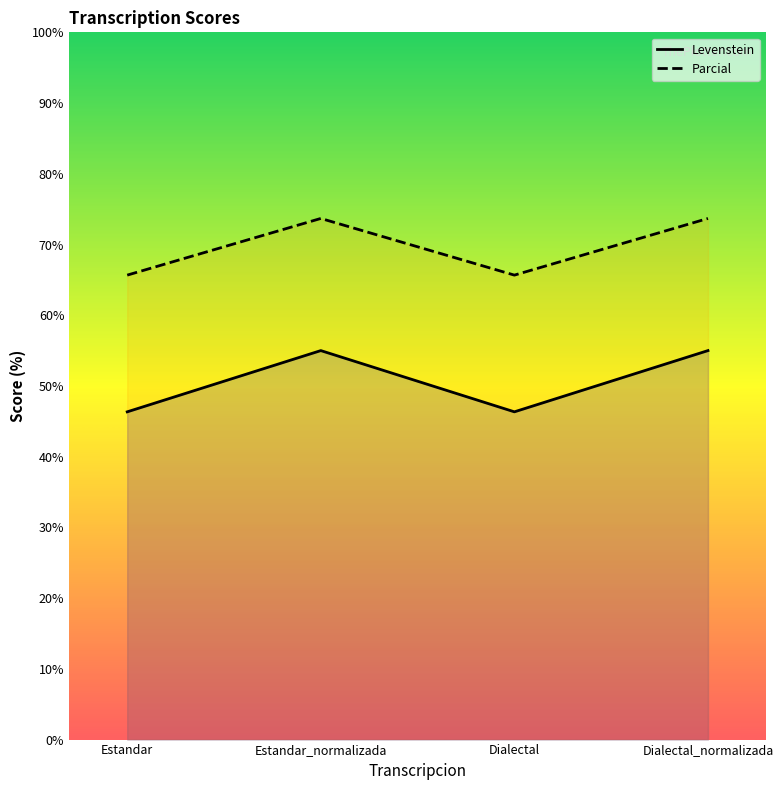

How many lines are shown in the chart?

2